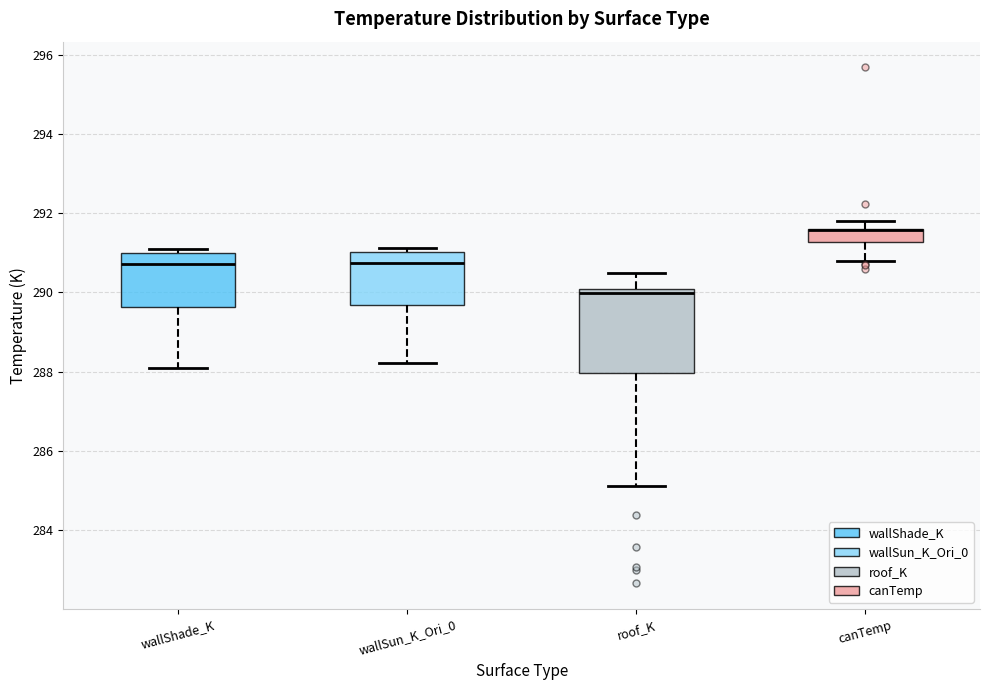

Reading left to right, read every box against the y-axis: the position of its median line, the range the box covers, and the ends of its whiskers. The values are not printed on the chart, so give them approximately, as read against the axis.

wallShade_K: median 290.8, box 289.6 to 291.0, whiskers 288.0 to 291.2
wallSun_K_Ori_0: median 290.8, box 289.6 to 291.0, whiskers 288.2 to 291.2
roof_K: median 290.0 (just below the box's upper edge), box 288.0 to 290.0, whiskers 285.2 to 290.6
canTemp: median 291.6 (drawn on the box's upper edge), box 291.2 to 291.6, whiskers 290.8 to 291.8